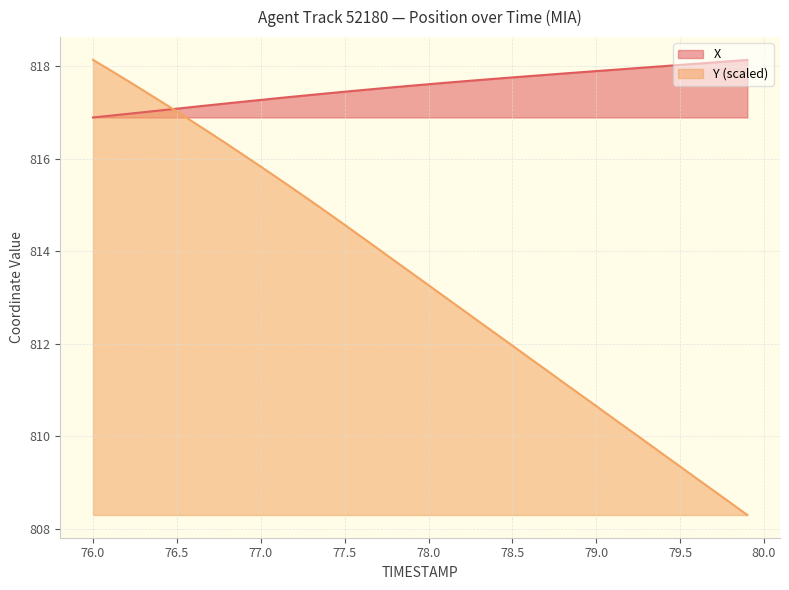

Which series has the largest total across all categories?

X